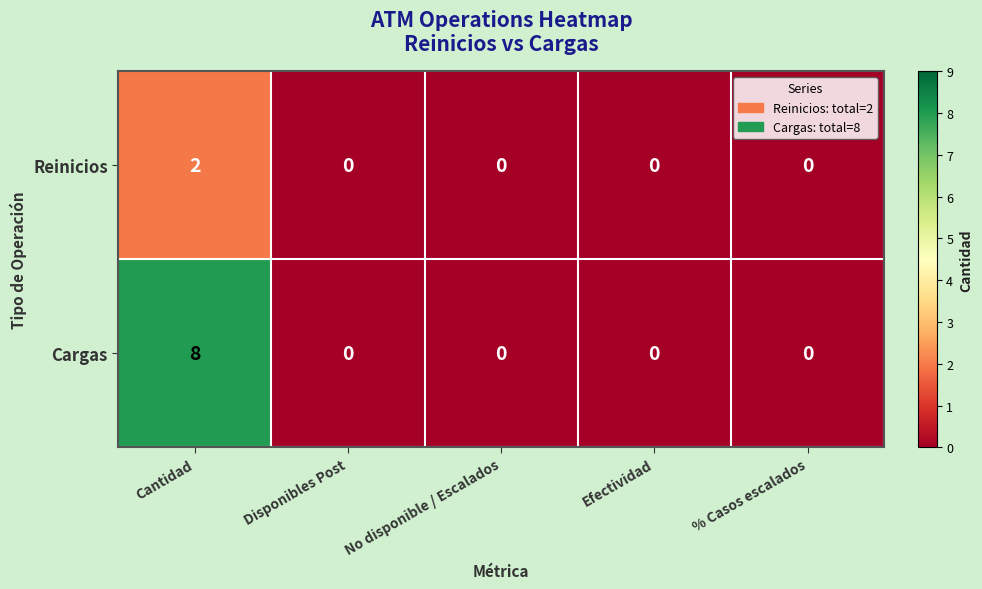

The Reinicios series shows 1 at No disponible / Escalados. True or false?

False